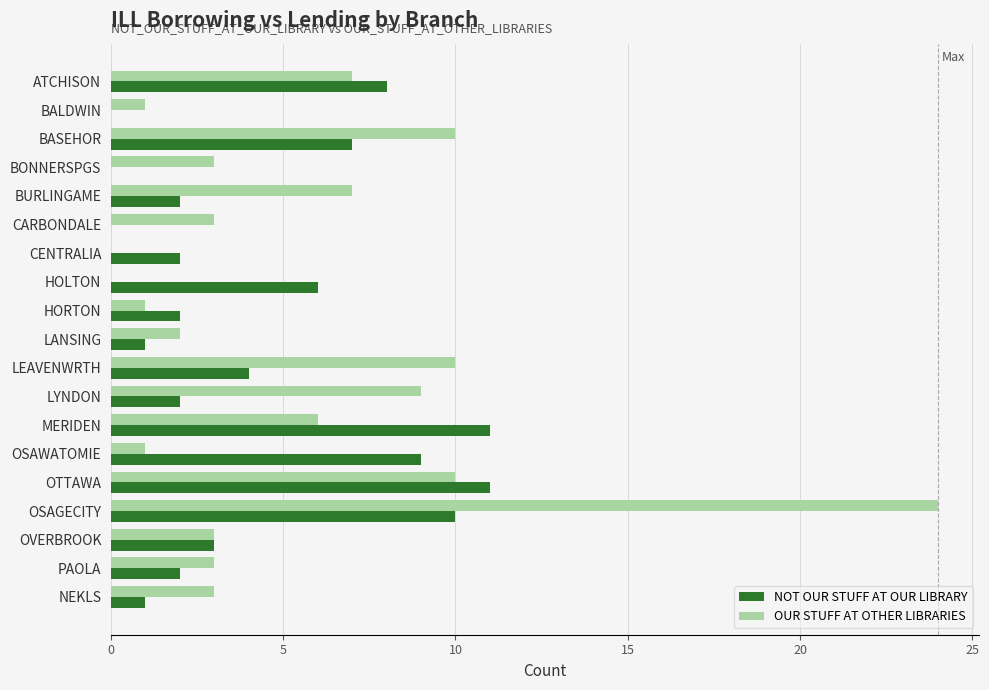

What is the sum of all NOT OUR STUFF AT OUR LIBRARY values?

81